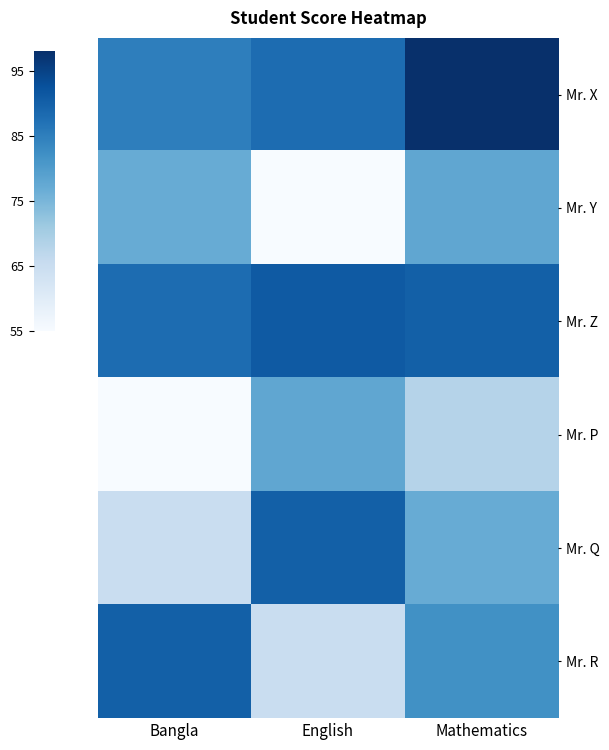

Between English and Mathematics, which is larger?

Mathematics